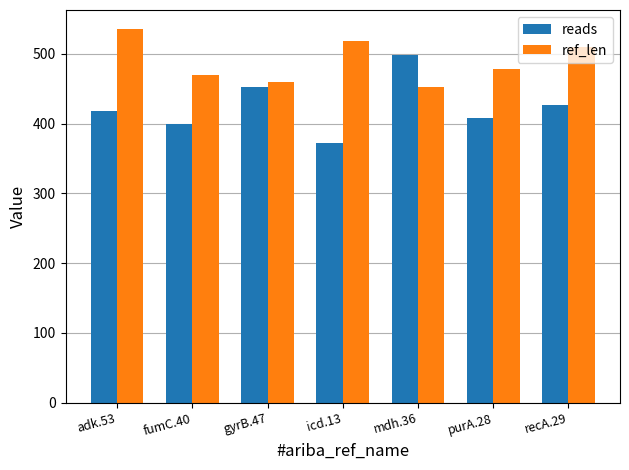

What value does the reads series have at fumC.40?

400